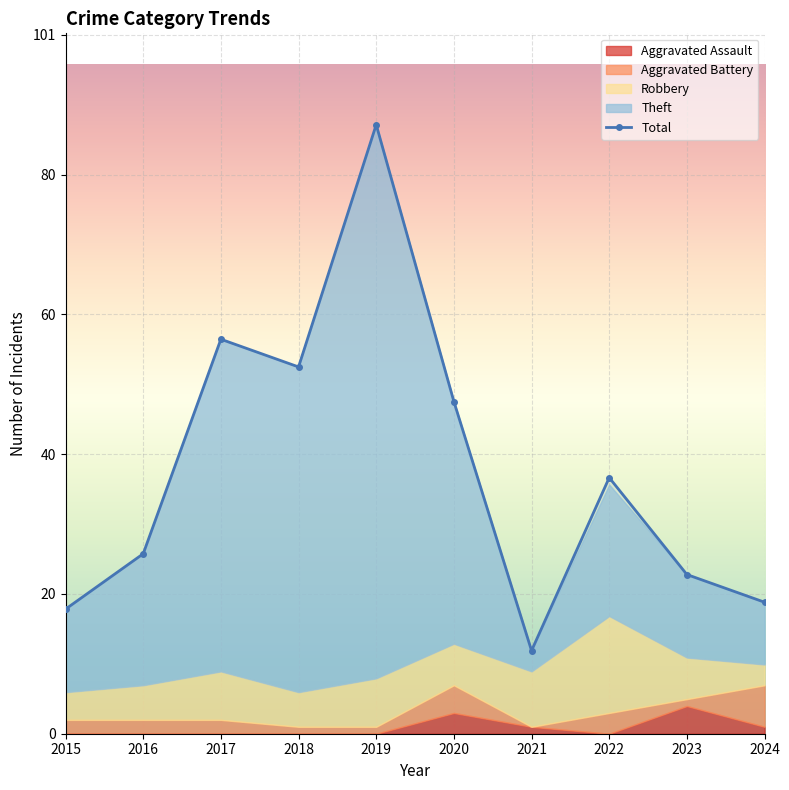

Reading left to right, list all the values displayed in this chart.

Aggravated Assault: 0	0	0	0	0	3	1	0	4	1
Aggravated Battery: 2	2	2	1	1	4	0	3	1	6
Robbery: 4	5	7	5	7	6	8	14	6	3
Theft: 12	19	48	47	80	35	3	19	12	9
Total: 18	26	57	53	88	48	12	37	23	19